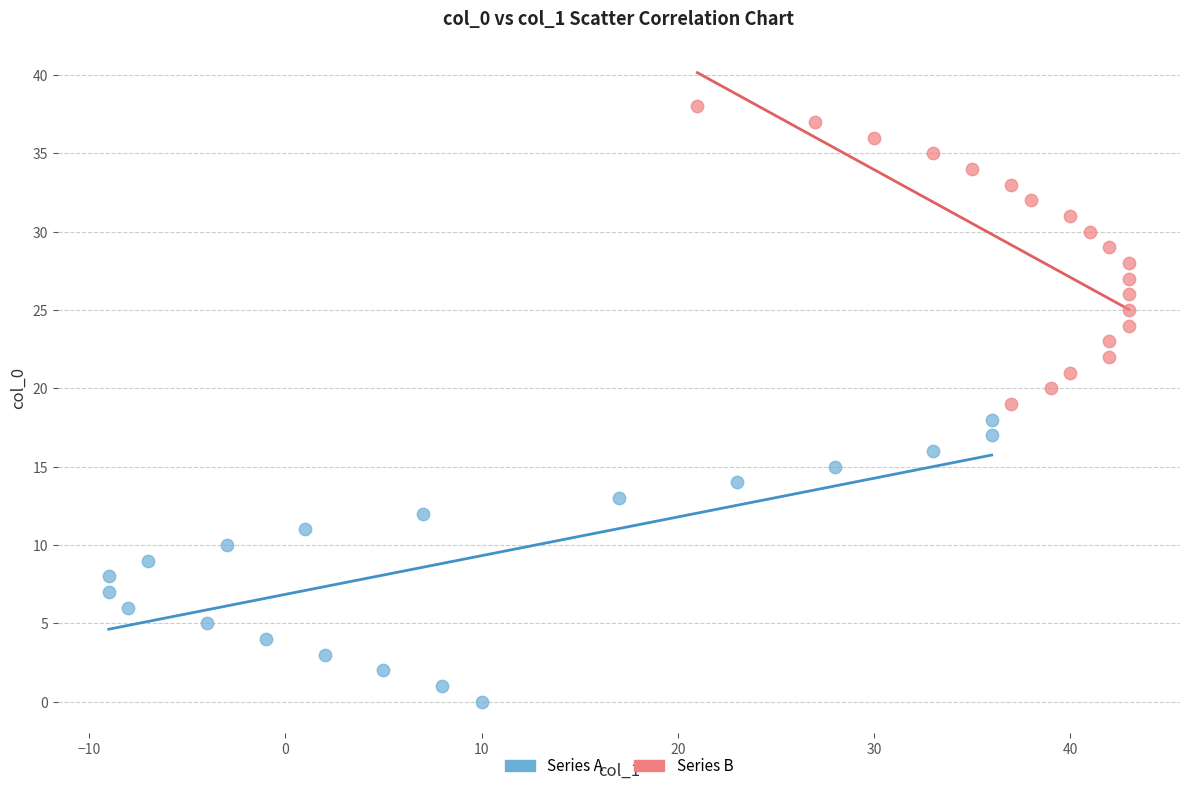

Which series contains the lowest Y value?

Series A